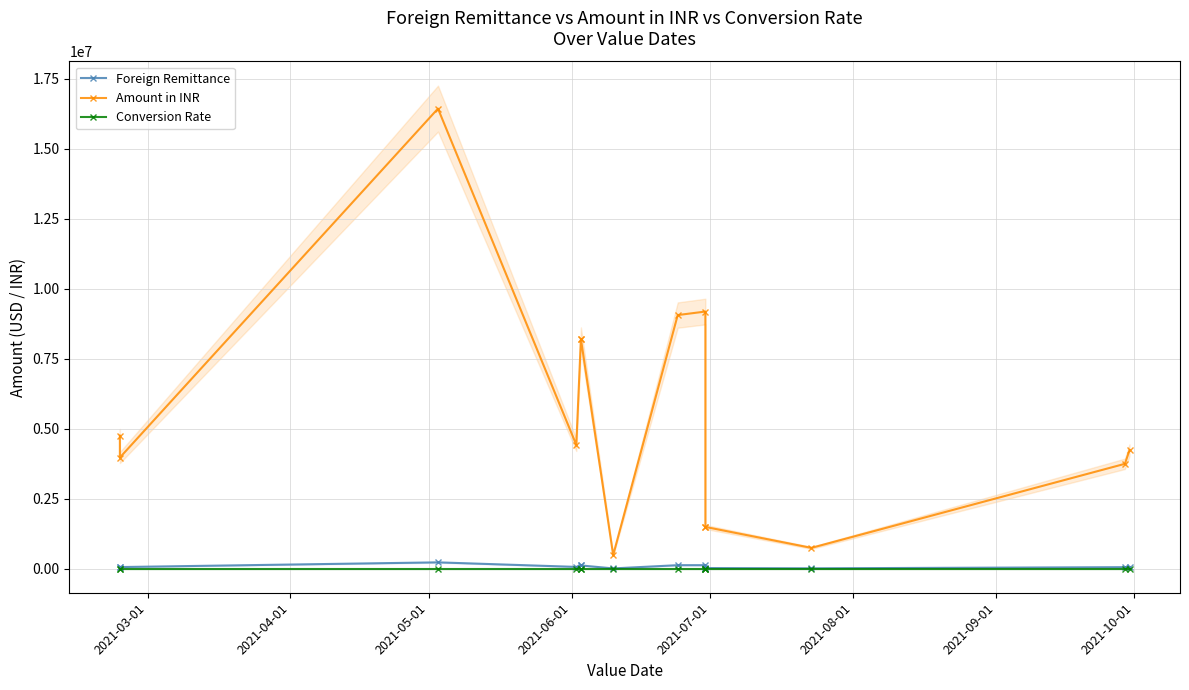

What is the sum of all Amount in INR values?

76418929.0